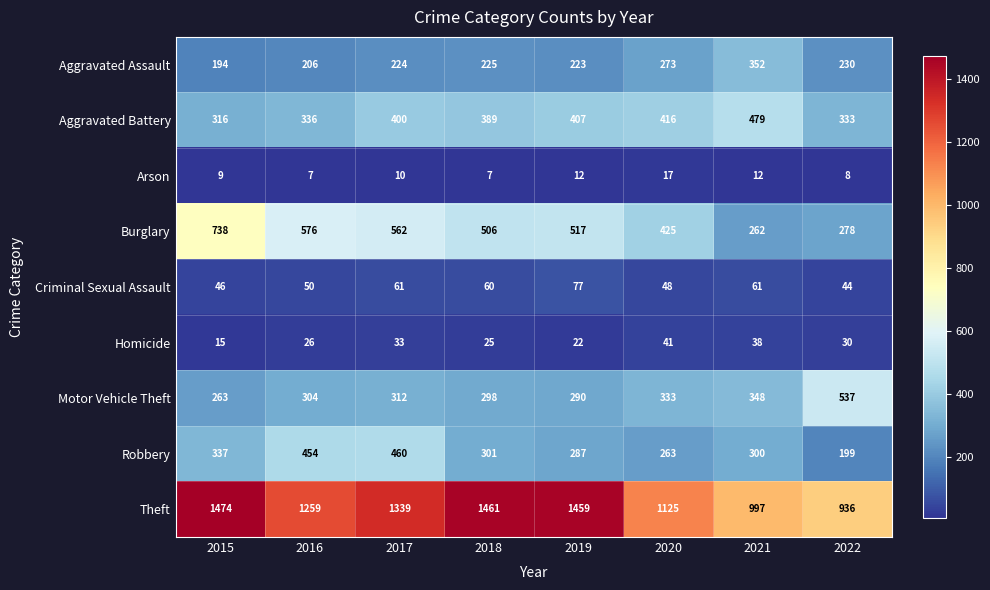

List the series in order of their peak value, highest first.

Theft, Burglary, Motor Vehicle Theft, Aggravated Battery, Robbery, Aggravated Assault, Criminal Sexual Assault, Homicide, Arson